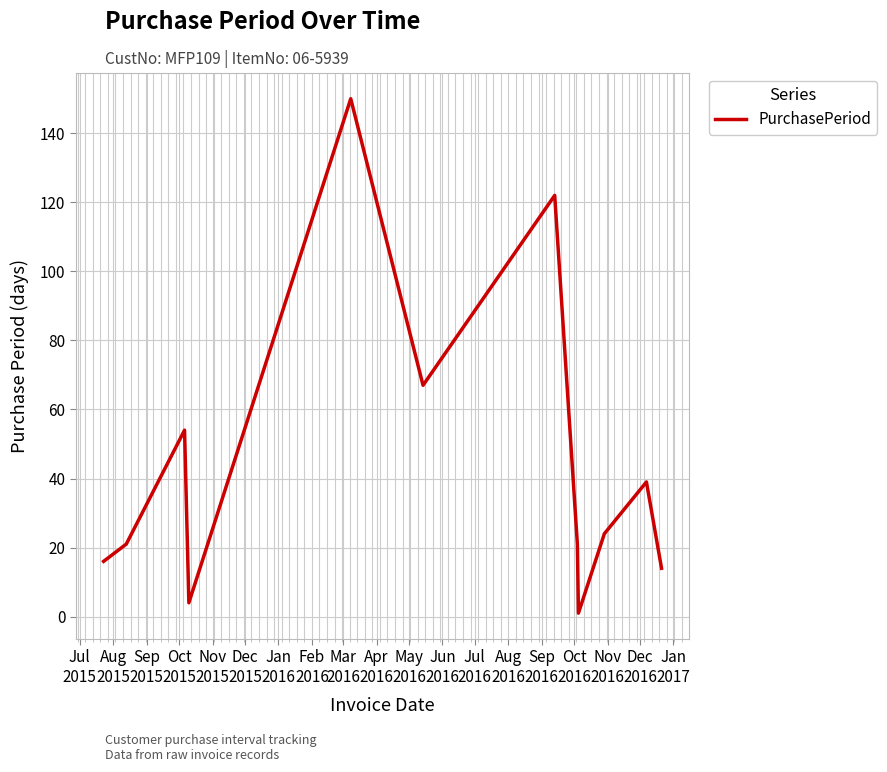

What is the maximum value shown in the chart?

150